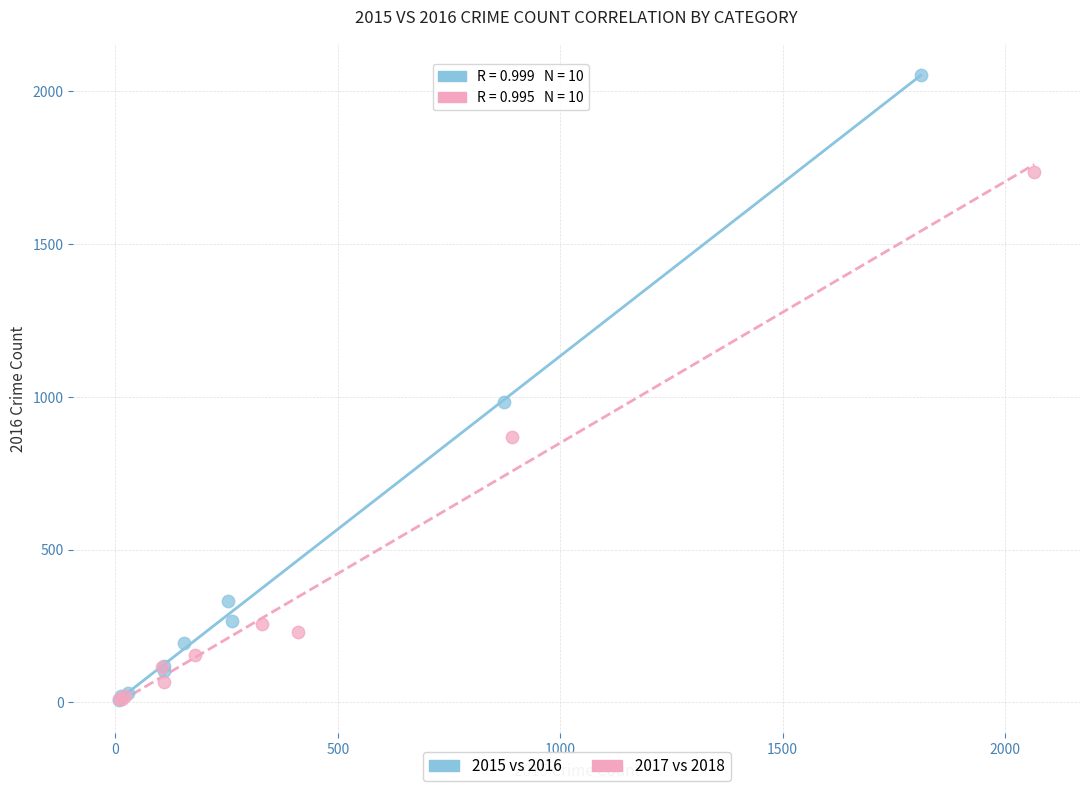

Which series has the largest Y range (max minus min)?

2015 vs 2016